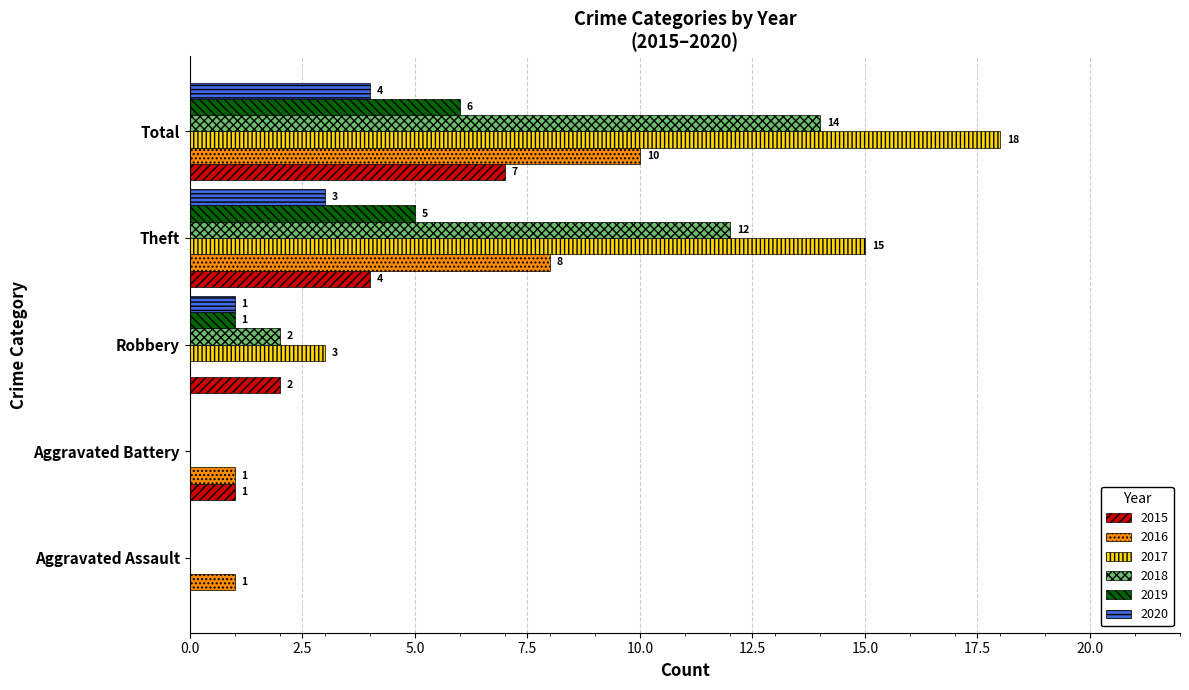

Which category has the highest value in the 2019 series?

Total